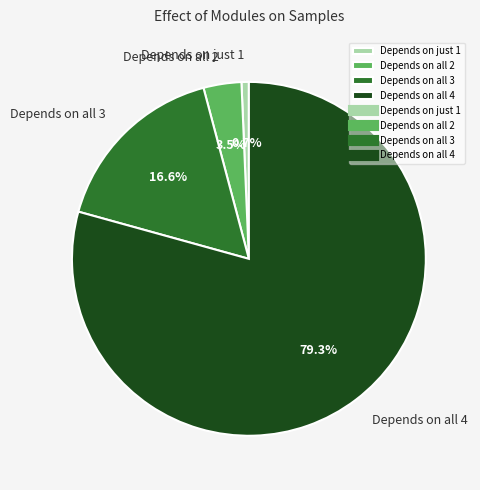

Is the sum of Depends on all 3 and Depends on just 1 greater than half?

No